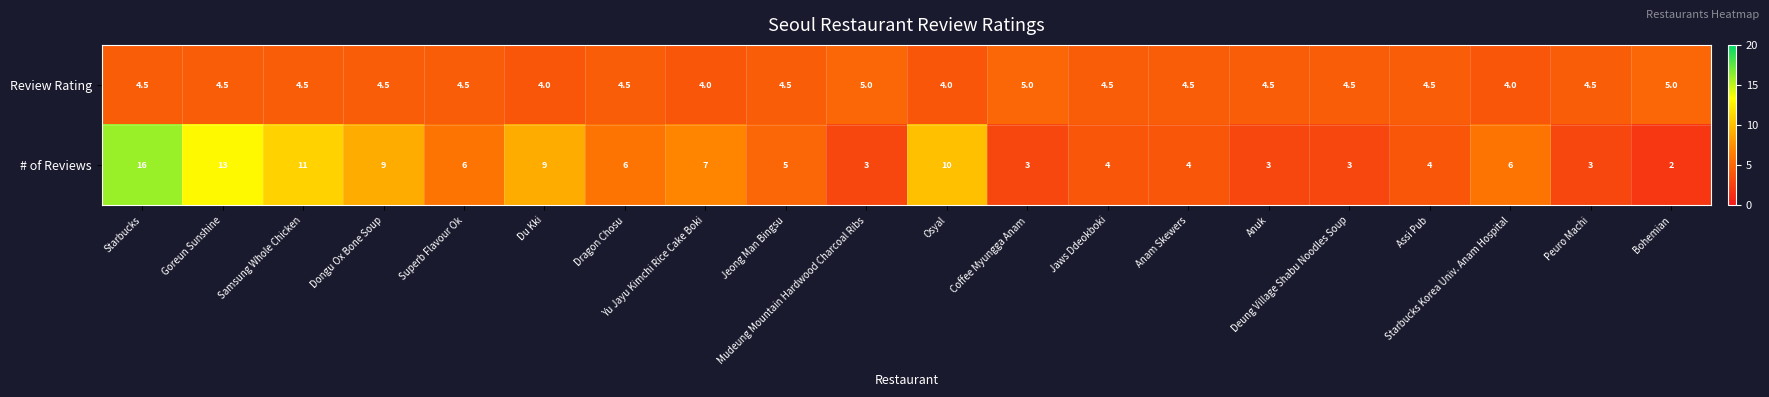

What is the difference between the maximum and minimum values in the # of Reviews series?

14.0